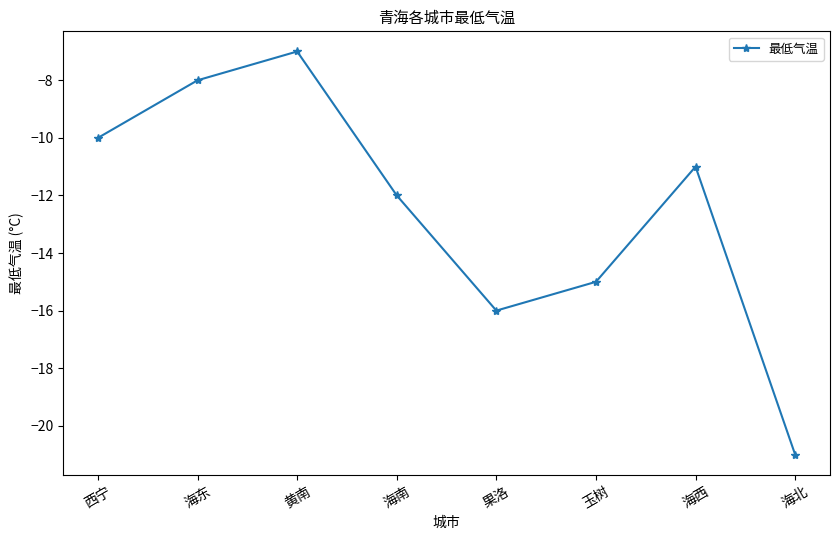

The value at 玉树 is -3. True or false?

False